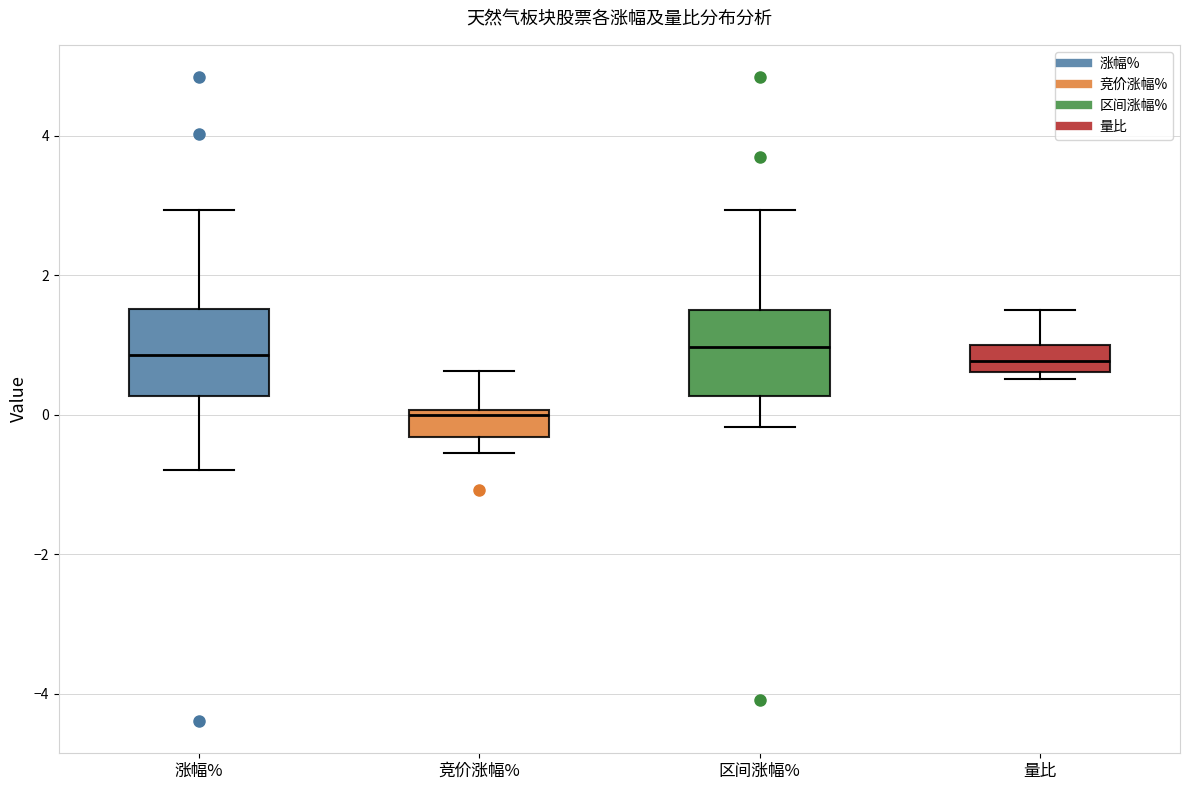

Reading left to right, transcribe this box plot: for each box, give where its median line is, the range the box spans, and where its two whiskers end, as read against the y-axis. The values are not printed on the chart, so give them approximately, as read against the axis.

涨幅%: median 0.8, box 0.2 to 1.6, whiskers -0.8 to 3.0
竞价涨幅%: median 0.0 (just below the box's upper edge), box -0.4 to 0.0, whiskers -0.6 to 0.6
区间涨幅%: median 1.0, box 0.2 to 1.4, whiskers -0.2 to 3.0
量比: median 0.8, box 0.6 to 1.0, whiskers 0.6 (just below the box's lower edge) to 1.4